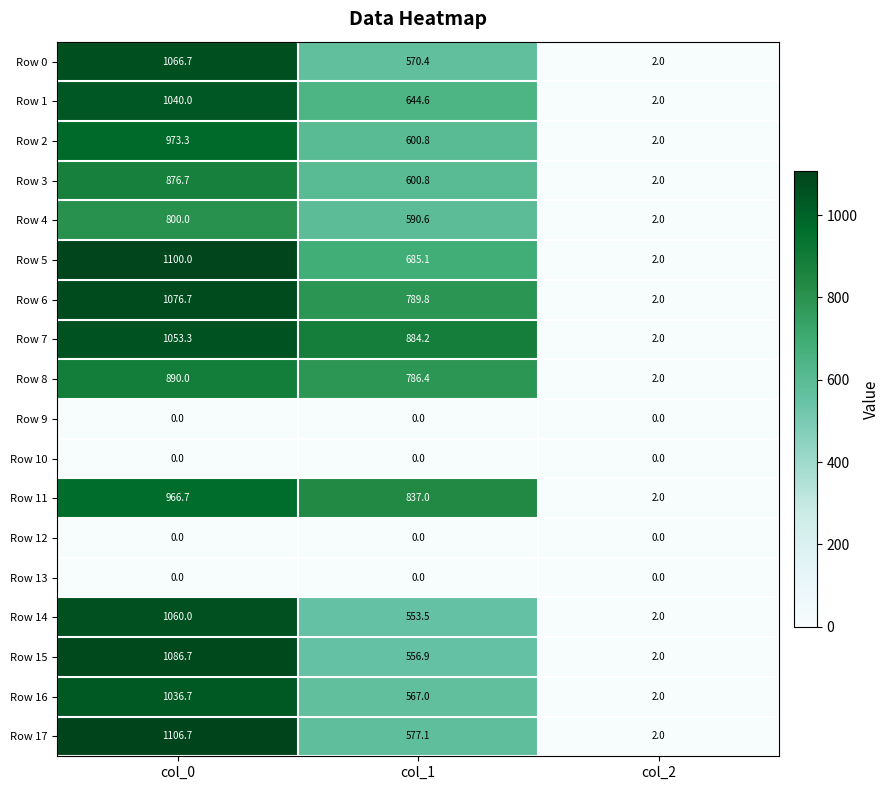

What is the difference between the maximum and minimum values in the Row 14 series?

1058.0